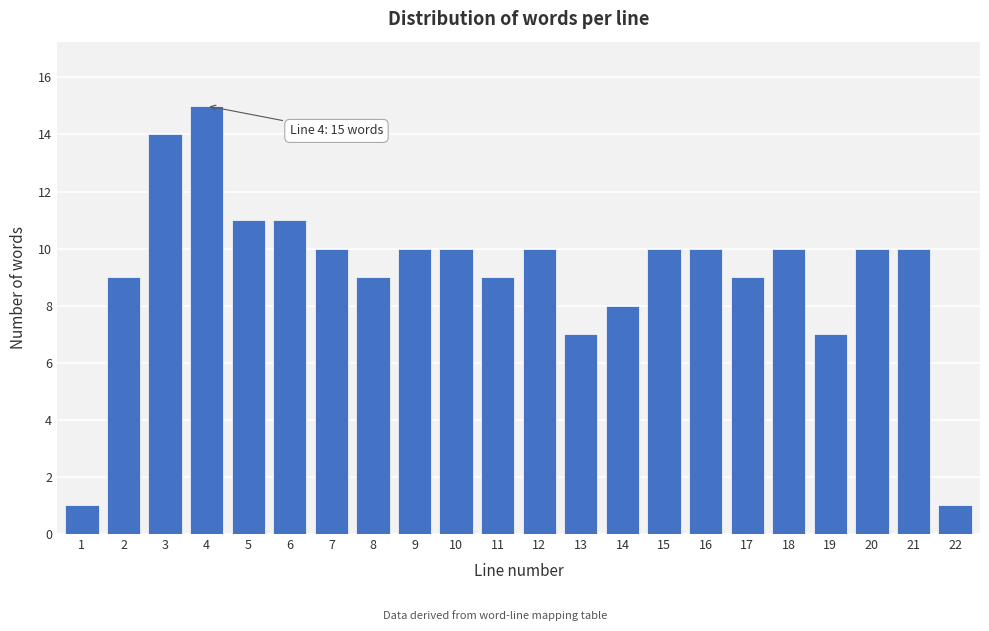

Reading left to right, list all the values displayed in this chart.

1=1	2=9	3=14	4=15	5=11	6=11	7=10	8=9	9=10	10=10	11=9	12=10	13=7	14=8	15=10	16=10	17=9	18=10	19=7	20=10	21=10	22=1